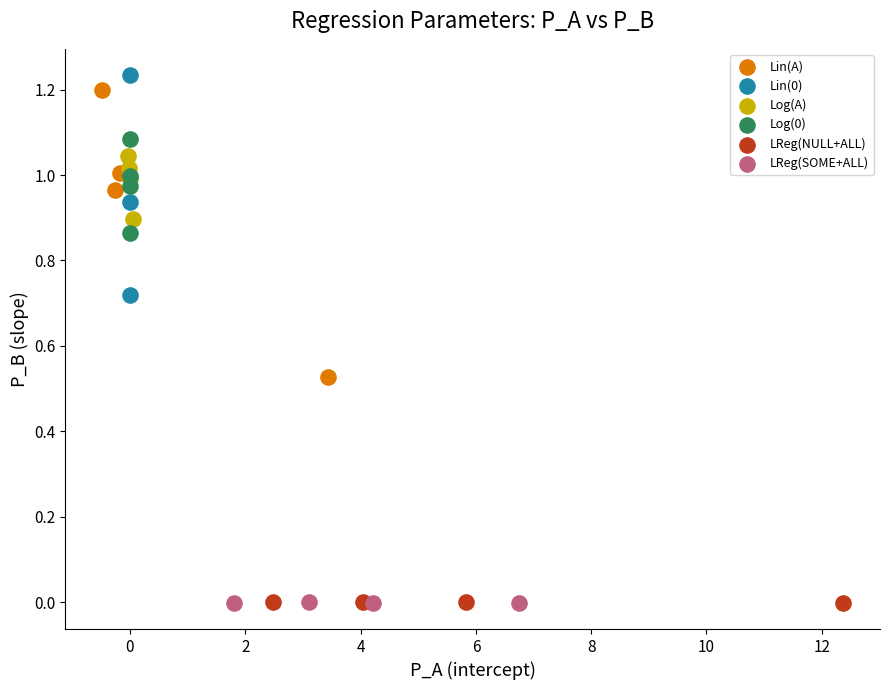

Which series has the largest Y range (max minus min)?

Lin(A)